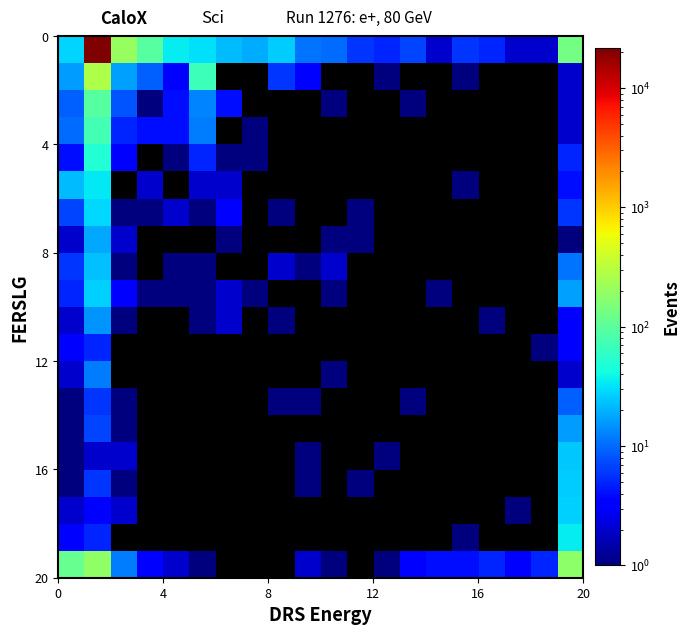

Rank the series at 0 from lowest to highest value.

row13, row14, row15, row16, row7, row10, row12, row17, row11, row18, row4, row9, row8, row6, row2, row3, row1, row5, row0, row19